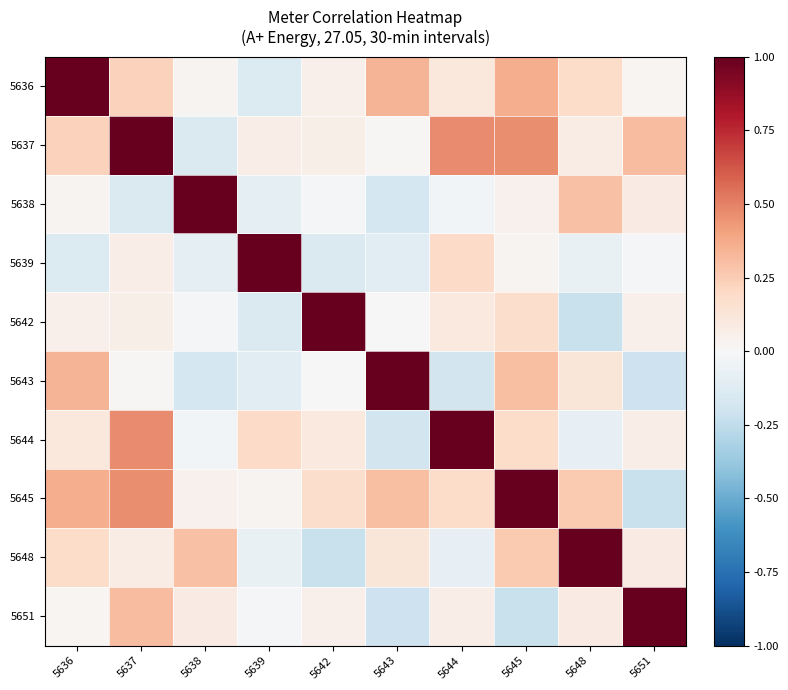

What is the difference between the highest and lowest values at 5651?

1.2